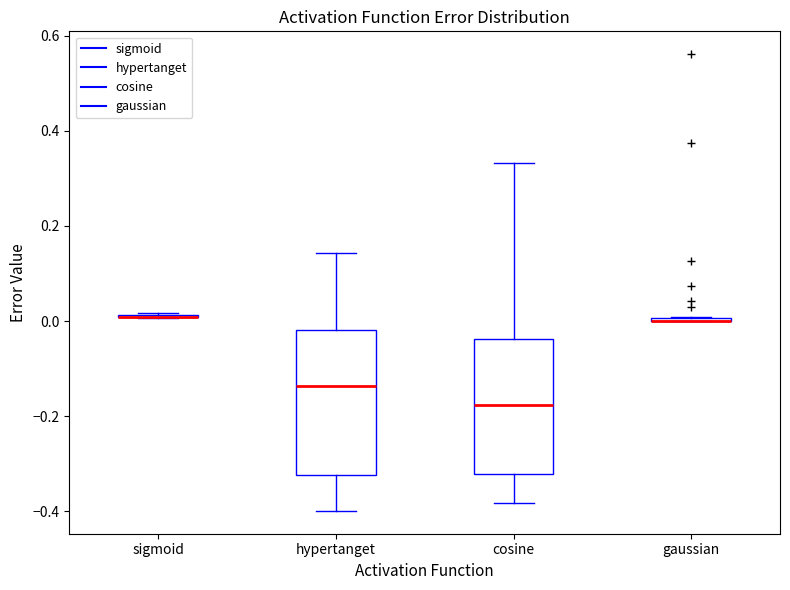

Reading left to right, read every box against the y-axis: the position of its median line, the range the box covers, and the ends of its whiskers. The values are not printed on the chart, so give them approximately, as read against the axis.

sigmoid: box collapsed to a line at 0.00, whiskers 0.00 to 0.02
hypertanget: median -0.14, box -0.32 to -0.02, whiskers -0.40 to 0.14
cosine: median -0.18, box -0.32 to -0.04, whiskers -0.38 to 0.34
gaussian: box collapsed to a line at 0.00, whiskers 0.00 to 0.00